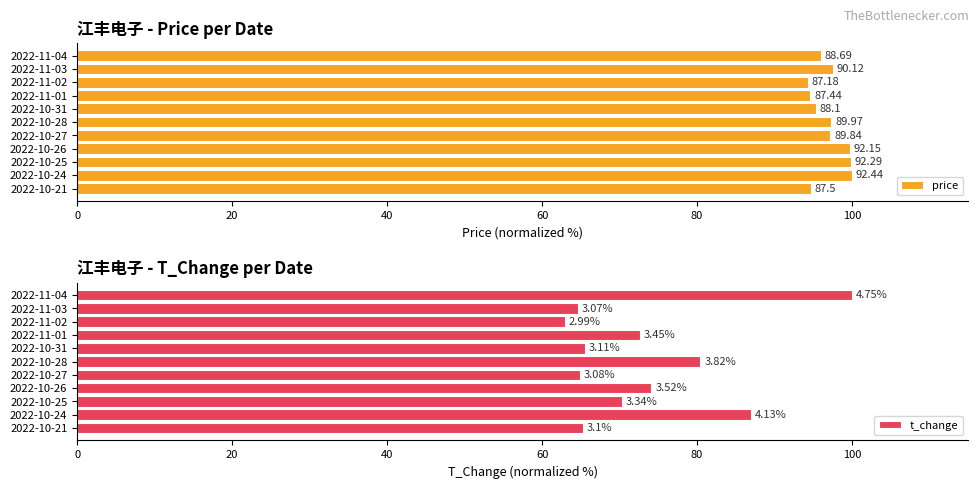

How many bars are there in each group?

2